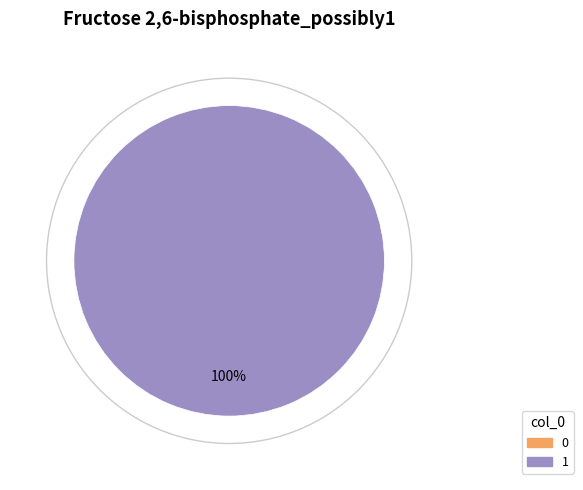

To the nearest percent, what is the difference between the largest and smallest slice percentages?

100%